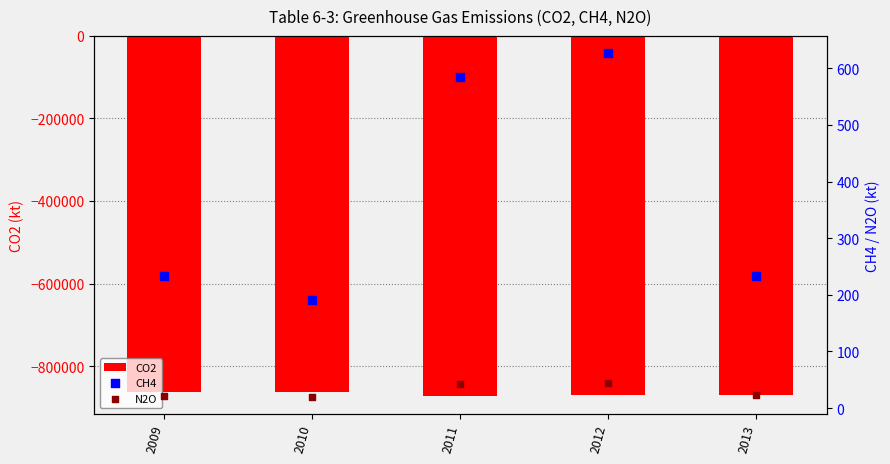

Which series has the largest total across all categories?

CH4